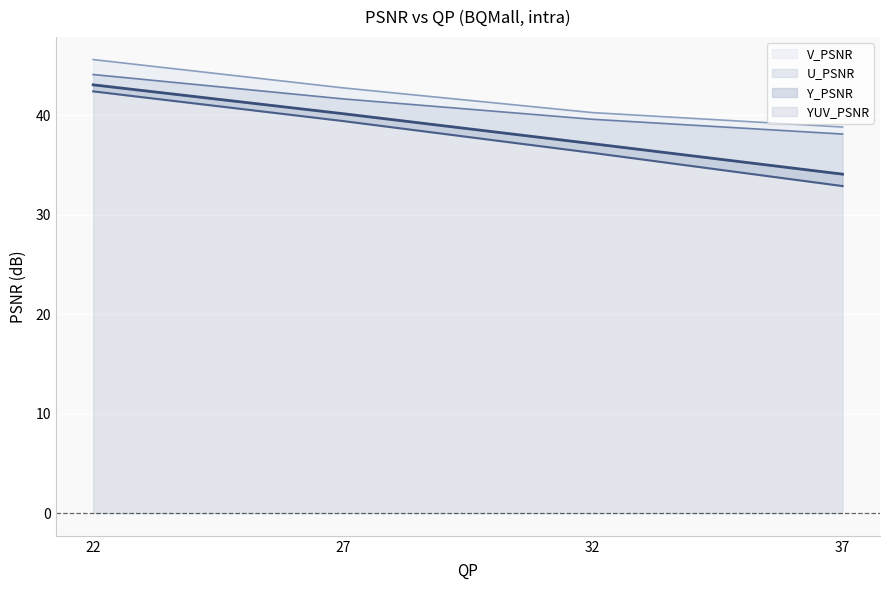

Reading left to right, extract all data points from this chart.

Y_PSNR: 22=42.4	27=39.4	32=36.2	37=32.9
U_PSNR: 22=44.1	27=41.6	32=39.6	37=38.1
V_PSNR: 22=45.6	27=42.7	32=40.2	37=38.8
YUV_PSNR: 22=43.0	27=40.1	32=37.1	37=34.1